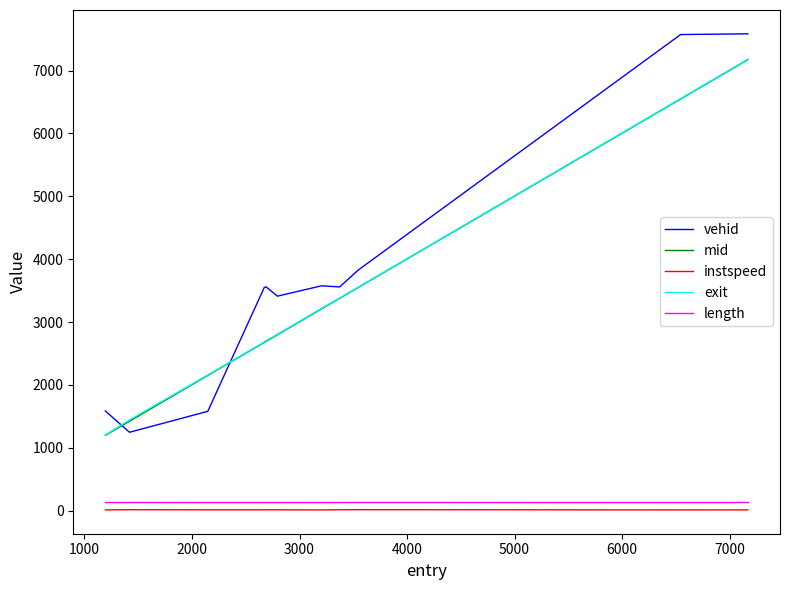

Which series has the largest range (max minus min)?

vehid